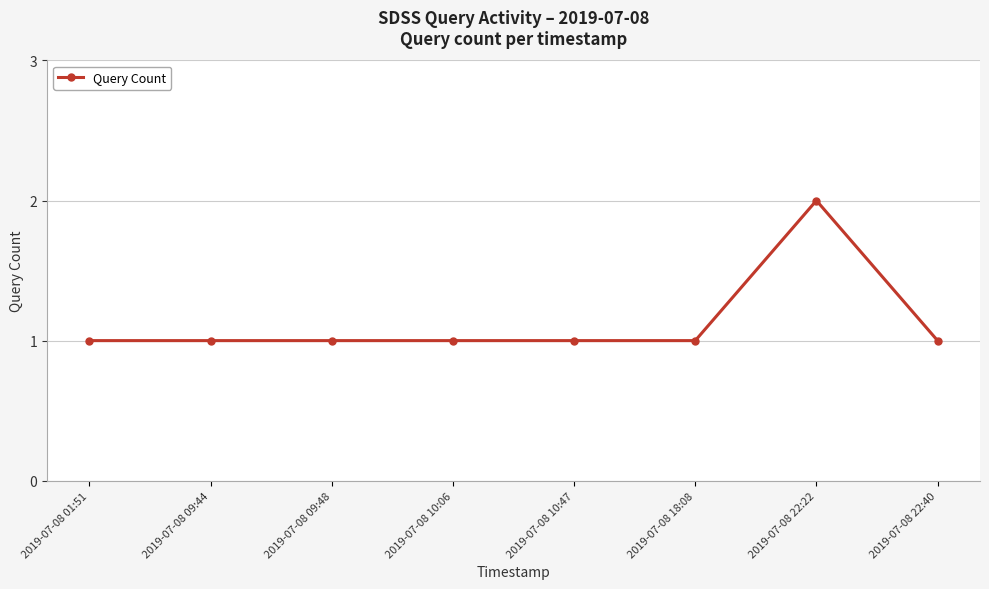

What is the label of the 3rd point from the right?

2019-07-08 18:08